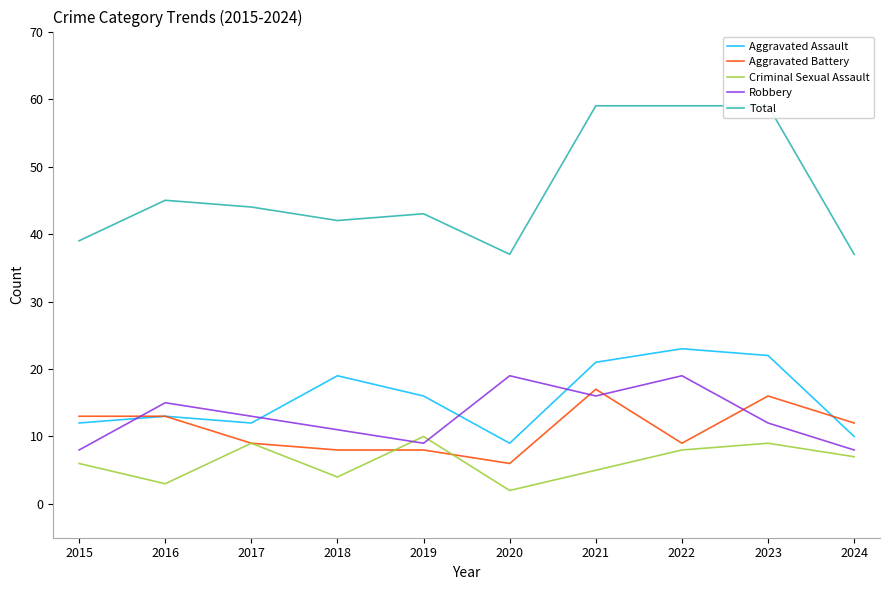

Is it true that Criminal Sexual Assault equals 4 at 2023?

False